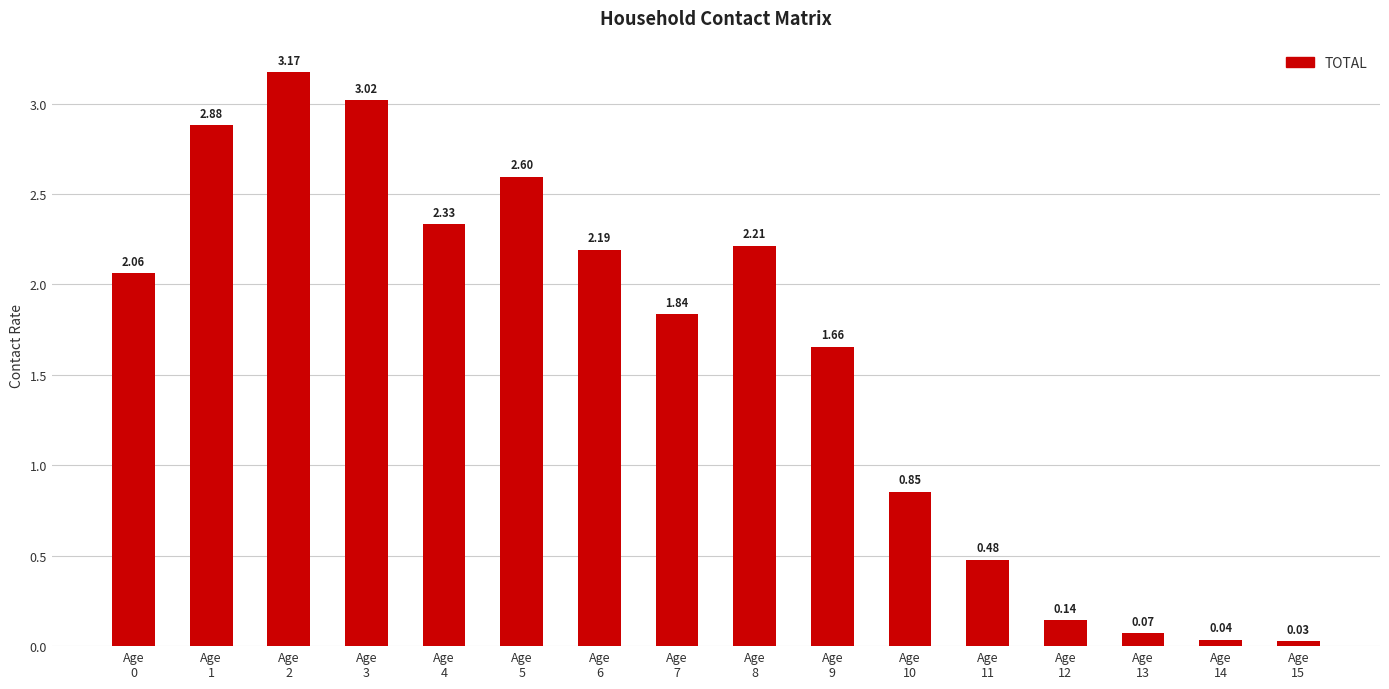

What is the sum of all values?

25.6